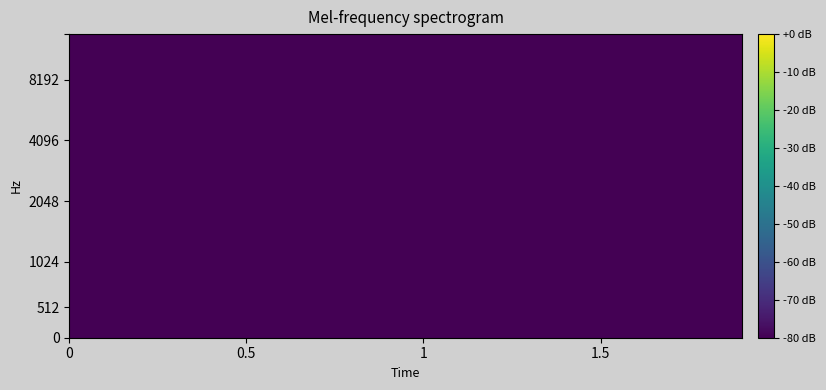

Reading left to right, list all the values displayed in this chart.

row_0: -80.0	-80.0	-80.0	-80.0	-80.0	-80.0	-80.0	-80.0	-83.9	-80.0	-80.0	-80.0	-80.0	-80.0	-80.0	-82.7	-81.7	-80.3	-80.5	-80.0	-82.9	-80.0	-80.0	-80.0	-83.4	-81.7	-81.2	-80.0	-80.0	-80.3
row_1: -80.0	-80.0	-80.0	-80.0	-80.0	-80.0	-80.0	-80.0	-80.7	-80.0	-80.0	-80.0	-80.1	-80.0	-82.2	-80.0	-80.0	-80.0	-80.0	-80.0	-83.1	-80.0	-80.5	-81.3	-80.0	-80.0	-82.9	-80.0	-80.0	-80.0
row_2: -80.0	-80.0	-80.0	-80.0	-80.0	-80.0	-80.0	-80.0	-83.4	-80.0	-80.0	-80.0	-80.0	-80.5	-80.0	-80.0	-82.0	-83.1	-81.2	-80.0	-80.1	-83.9	-80.5	-80.0	-80.0	-80.0	-81.1	-80.0	-81.8	-83.0
row_3: -80.0	-80.0	-80.0	-80.0	-80.0	-80.0	-80.0	-80.0	-80.0	-82.0	-80.0	-80.0	-80.0	-80.0	-80.0	-83.5	-82.6	-81.5	-80.0	-80.0	-80.0	-80.0	-81.2	-80.0	-80.0	-83.8	-82.2	-80.9	-82.4	-83.8
row_4: -80.0	-80.0	-80.0	-80.0	-80.0	-80.0	-80.0	-80.0	-80.0	-80.0	-80.0	-80.0	-80.0	-83.6	-80.7	-81.0	-83.5	-82.5	-80.0	-80.0	-80.3	-81.8	-82.6	-83.2	-81.8	-83.0	-81.0	-82.5	-80.7	-81.3
row_5: -80.0	-80.0	-80.0	-80.0	-80.0	-80.0	-80.0	-80.0	-82.4	-83.1	-80.0	-80.0	-83.3	-83.6	-83.5	-80.0	-82.8	-81.6	-81.8	-82.4	-82.2	-81.7	-80.0	-80.0	-80.0	-83.6	-80.0	-80.0	-80.0	-83.2
row_6: -80.0	-80.0	-80.0	-80.0	-80.0	-80.0	-80.0	-80.0	-80.0	-83.1	-80.0	-80.0	-82.1	-80.0	-80.0	-83.3	-83.4	-80.0	-80.3	-80.0	-80.0	-81.6	-80.0	-81.5	-80.0	-82.9	-80.0	-80.0	-80.0	-82.3
row_7: -80.0	-80.0	-80.0	-80.0	-80.0	-80.0	-80.0	-80.0	-83.0	-80.0	-80.0	-80.0	-83.1	-81.2	-82.8	-80.0	-80.0	-80.7	-80.0	-83.0	-82.4	-80.3	-80.0	-81.7	-80.0	-80.0	-82.0	-83.4	-80.0	-81.8
row_8: -80.0	-80.0	-80.0	-80.0	-80.0	-80.0	-80.0	-80.0	-81.4	-80.2	-80.0	-80.0	-82.7	-80.8	-80.0	-80.0	-83.9	-82.2	-80.0	-80.0	-80.0	-83.3	-83.8	-80.6	-80.0	-80.0	-81.2	-80.0	-80.0	-80.0
row_9: -80.0	-80.0	-80.0	-80.0	-80.0	-80.0	-80.0	-80.0	-80.0	-80.0	-80.0	-80.0	-80.0	-80.1	-80.0	-81.5	-80.8	-80.0	-83.7	-80.0	-80.0	-80.0	-81.4	-80.0	-81.6	-80.0	-82.9	-82.1	-81.4	-80.0
row_10: -80.0	-80.0	-80.0	-80.0	-80.0	-80.0	-80.0	-80.0	-82.9	-80.0	-80.0	-80.0	-81.6	-82.1	-80.0	-83.7	-80.0	-82.6	-80.0	-80.0	-80.0	-80.0	-80.0	-80.0	-80.0	-82.8	-82.1	-83.0	-80.0	-80.0
row_11: -80.0	-80.0	-80.0	-80.0	-80.0	-80.0	-80.0	-80.0	-80.0	-80.0	-80.0	-80.0	-80.0	-80.0	-82.3	-80.9	-81.7	-83.9	-83.0	-80.0	-80.7	-80.5	-80.8	-80.0	-80.0	-81.0	-81.2	-81.9	-81.5	-80.0
row_12: -80.0	-80.0	-80.0	-80.0	-80.0	-80.0	-80.0	-80.0	-80.2	-81.0	-80.0	-80.0	-80.8	-83.5	-80.0	-80.0	-80.0	-80.0	-80.0	-80.0	-80.0	-80.0	-80.0	-80.0	-80.0	-80.5	-80.0	-80.0	-80.0	-80.0
row_13: -80.0	-80.0	-80.0	-80.0	-80.0	-80.0	-80.0	-80.0	-83.4	-82.0	-80.0	-80.0	-80.0	-80.0	-81.5	-80.0	-80.0	-80.0	-80.0	-81.8	-84.0	-80.0	-83.5	-80.0	-83.1	-82.8	-80.7	-80.0	-80.0	-82.9
row_14: -80.0	-80.0	-80.0	-80.0	-80.0	-80.0	-80.0	-80.0	-81.6	-80.0	-80.0	-80.0	-80.0	-82.0	-80.0	-81.2	-80.0	-80.0	-82.5	-80.0	-81.3	-80.0	-81.2	-80.0	-83.0	-82.2	-80.0	-83.3	-80.0	-80.5
row_15: -80.0	-80.0	-80.0	-80.0	-80.0	-80.0	-80.0	-80.0	-82.7	-80.0	-80.0	-80.0	-80.0	-81.6	-80.0	-82.3	-80.0	-80.0	-80.3	-83.9	-80.0	-80.7	-82.8	-82.5	-80.0	-80.0	-81.2	-83.9	-80.0	-80.6
row_16: -80.0	-80.0	-80.0	-80.0	-80.0	-80.0	-80.0	-80.0	-80.0	-80.0	-80.0	-80.0	-80.0	-80.0	-80.0	-81.6	-80.0	-80.0	-80.0	-80.0	-82.0	-80.0	-80.0	-80.0	-80.0	-80.0	-80.0	-80.0	-83.5	-80.0
row_17: -80.0	-80.0	-80.0	-80.0	-80.0	-80.0	-80.0	-80.0	-80.0	-81.1	-80.0	-80.0	-80.0	-80.0	-83.1	-82.2	-82.3	-82.8	-80.0	-80.0	-80.0	-81.6	-80.0	-82.0	-81.0	-83.4	-80.0	-83.1	-80.1	-80.0
row_18: -80.0	-80.0	-80.0	-80.0	-80.0	-80.0	-80.0	-80.0	-81.9	-81.0	-80.0	-80.0	-81.1	-83.4	-80.0	-80.0	-80.7	-80.4	-80.0	-83.5	-81.2	-81.0	-81.7	-80.9	-80.0	-83.6	-82.7	-83.2	-80.0	-80.9
row_19: -80.0	-80.0	-80.0	-80.0	-80.0	-80.0	-80.0	-80.0	-82.0	-80.0	-80.0	-80.0	-80.0	-81.3	-82.7	-80.0	-83.7	-81.7	-80.0	-80.3	-80.0	-80.0	-80.0	-83.9	-80.5	-83.9	-80.0	-80.0	-80.0	-80.0